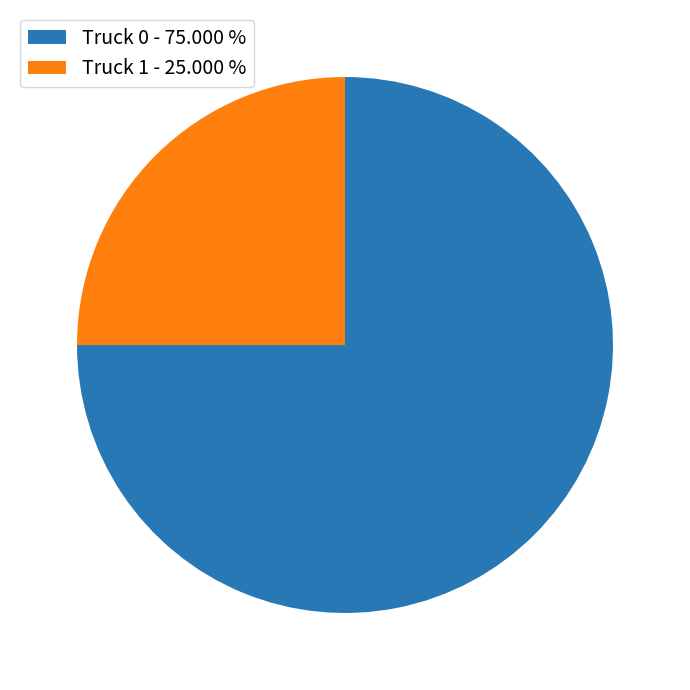

Between Truck 1 - 25.000 % and Truck 0 - 75.000 %, which is larger?

Truck 0 - 75.000 %